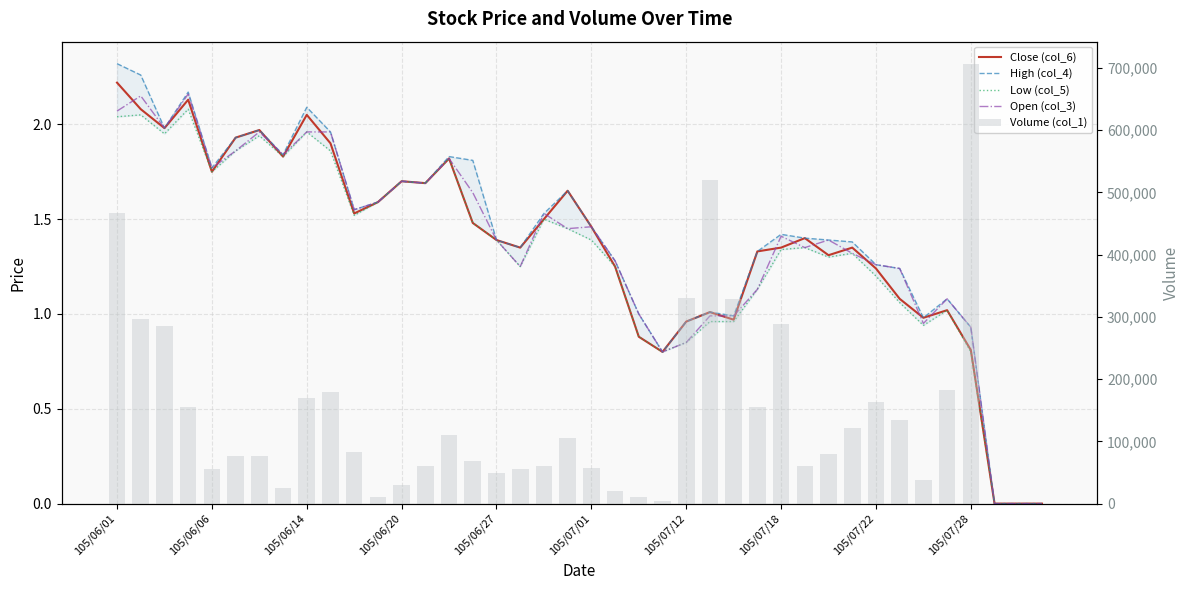

How many values in the Volume (col_1) series exceed 80000?

19